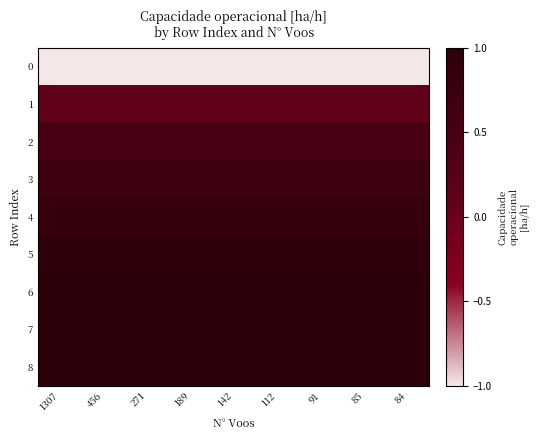

Reading right to left, what are all the values shown in this chart?

0: 84=-1.0	85=-1.0	91=-1.0	112=-1.0	142=-1.0	189=-1.0	271=-1.0	456=-1.0	1307=-1.0
1: 84=0.1	85=0.1	91=0.1	112=0.1	142=0.1	189=0.1	271=0.1	456=0.1	1307=0.1
2: 84=0.5	85=0.5	91=0.5	112=0.5	142=0.5	189=0.5	271=0.5	456=0.5	1307=0.5
3: 84=0.7	85=0.7	91=0.7	112=0.7	142=0.7	189=0.7	271=0.7	456=0.7	1307=0.7
4: 84=0.8	85=0.8	91=0.8	112=0.8	142=0.8	189=0.8	271=0.8	456=0.8	1307=0.8
5: 84=0.9	85=0.9	91=0.9	112=0.9	142=0.9	189=0.9	271=0.9	456=0.9	1307=0.9
6: 84=1.0	85=1.0	91=1.0	112=1.0	142=1.0	189=1.0	271=1.0	456=1.0	1307=1.0
7: 84=1.0	85=1.0	91=1.0	112=1.0	142=1.0	189=1.0	271=1.0	456=1.0	1307=1.0
8: 84=1.0	85=1.0	91=1.0	112=1.0	142=1.0	189=1.0	271=1.0	456=1.0	1307=1.0